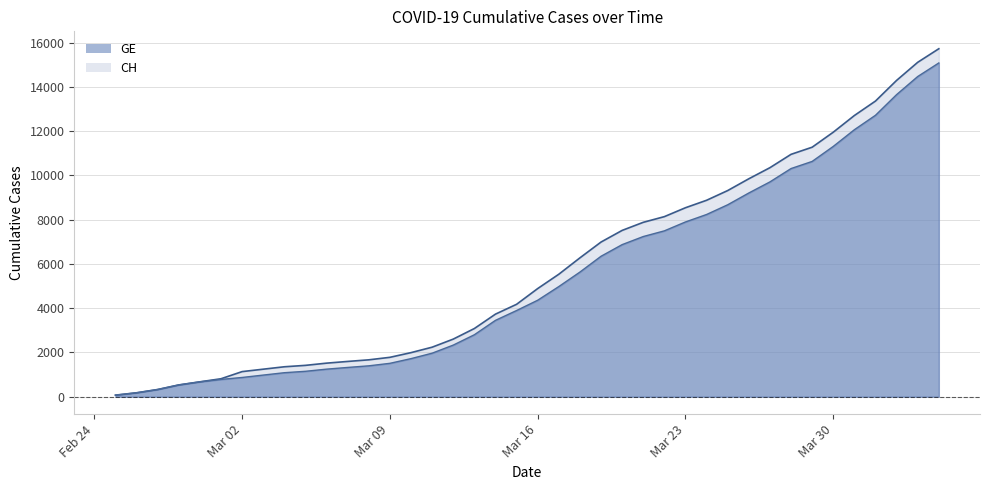

Which series has the widest spread of values?

CH